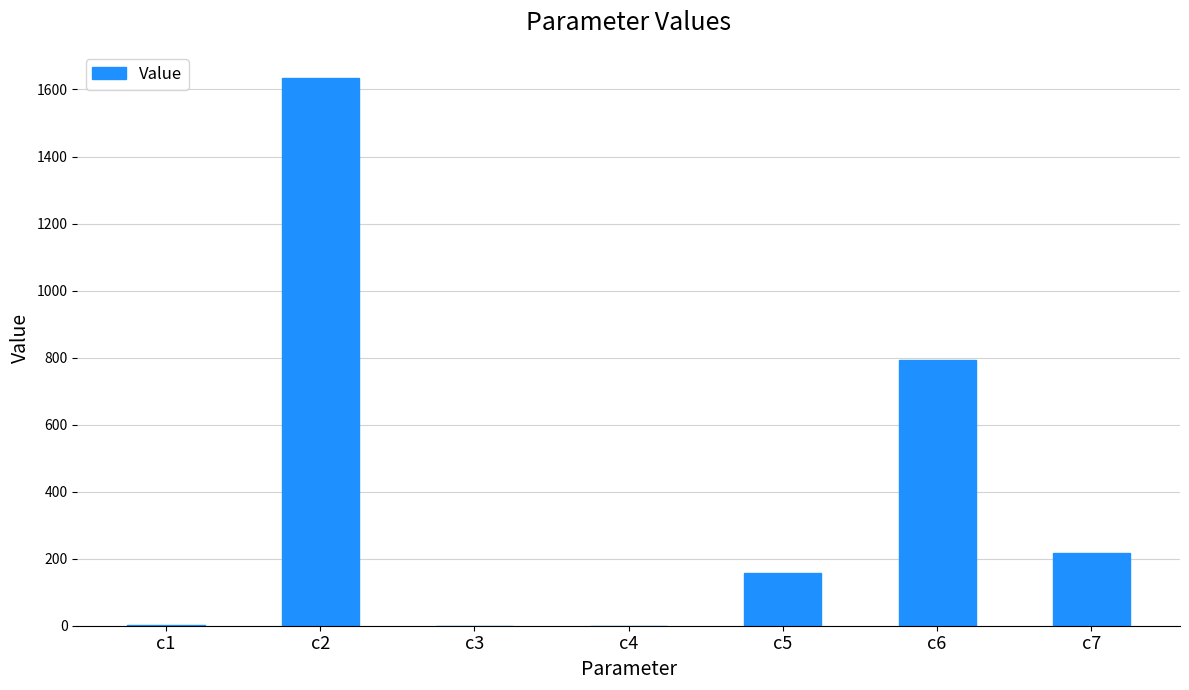

Does the chart contain stacked bars?

No